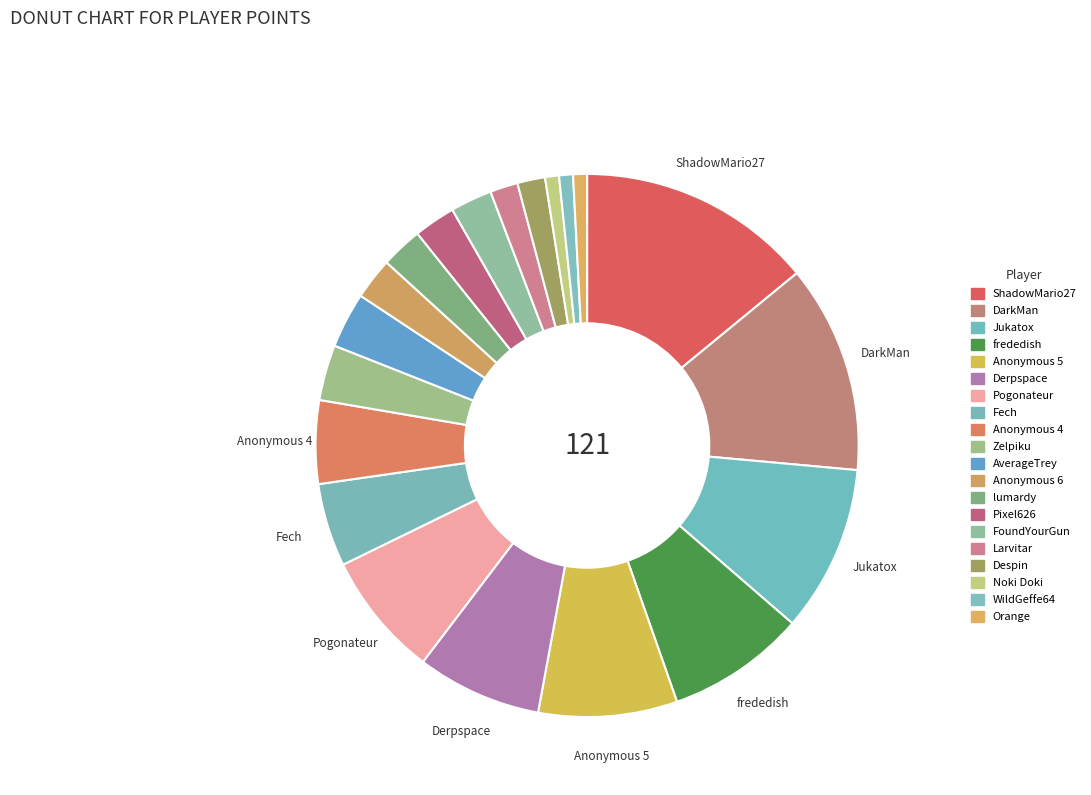

Count the number of slices in the pie.

20